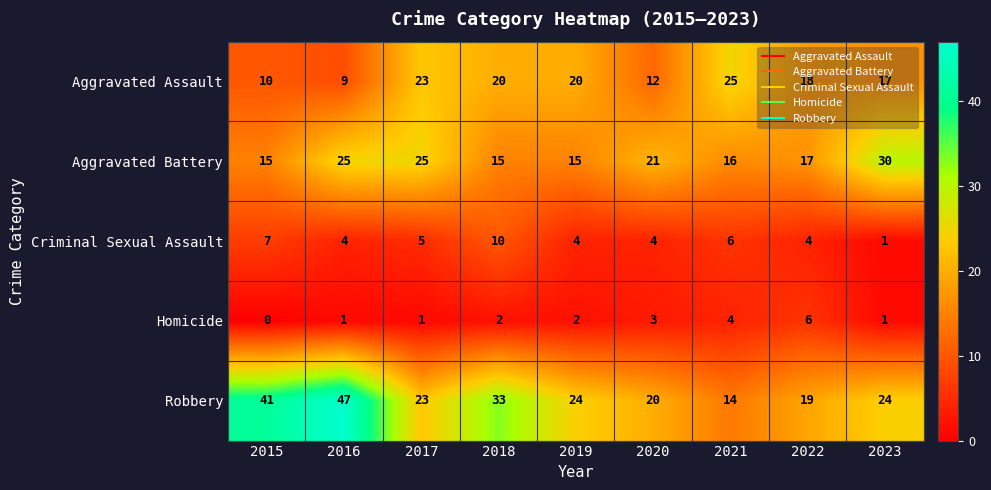

Count the number of categories in the chart.

9